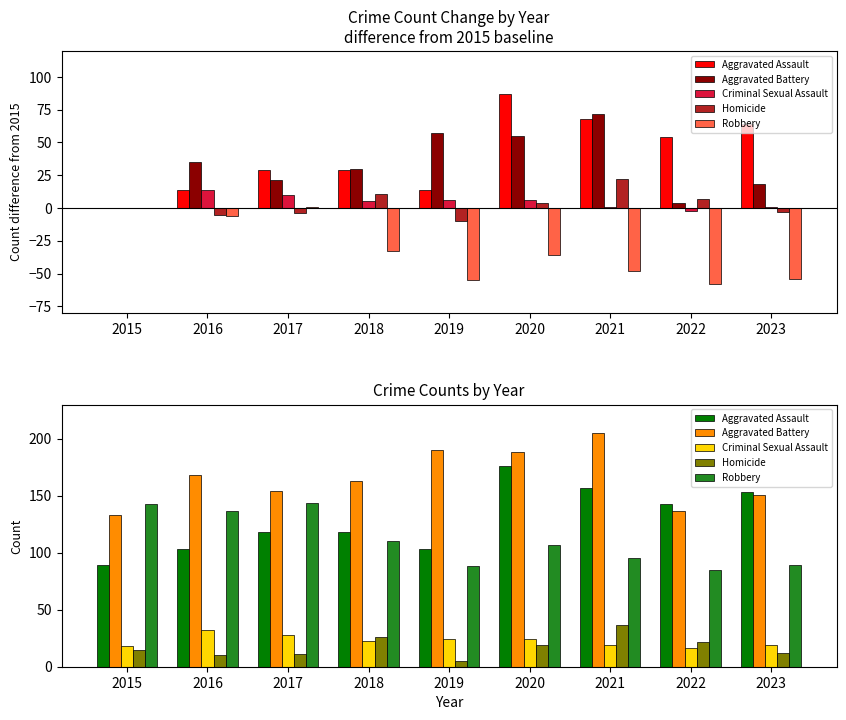

What is the total value across all series at 2017?

455